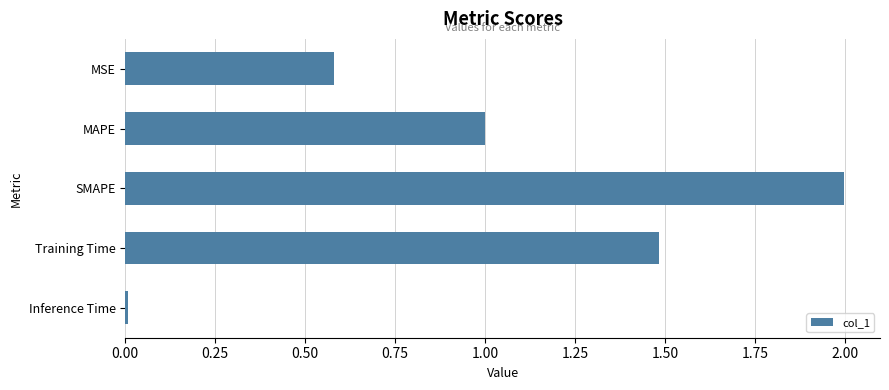

At which category does the chart reach its minimum across all series?

Inference Time